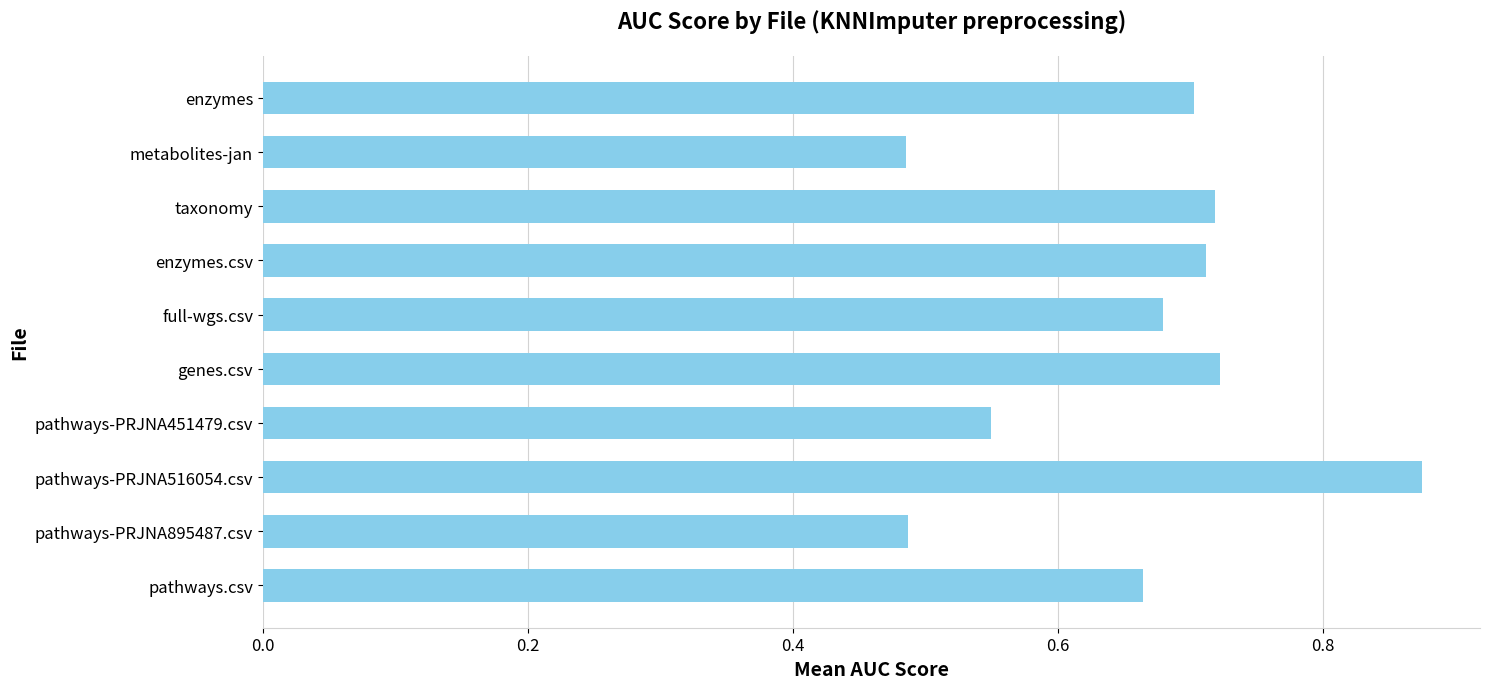

What is the change in value from pathways-PRJNA451479.csv to enzymes?

+0.2